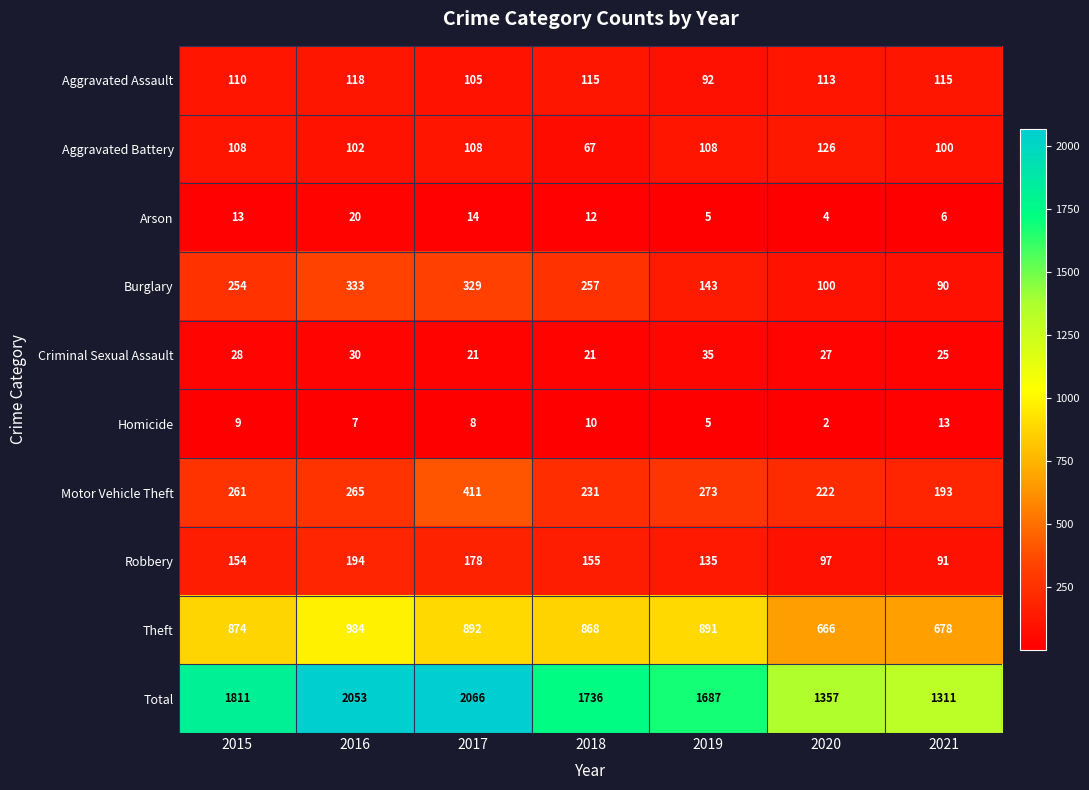

The value of Arson at 2020 is 2. True or false?

False